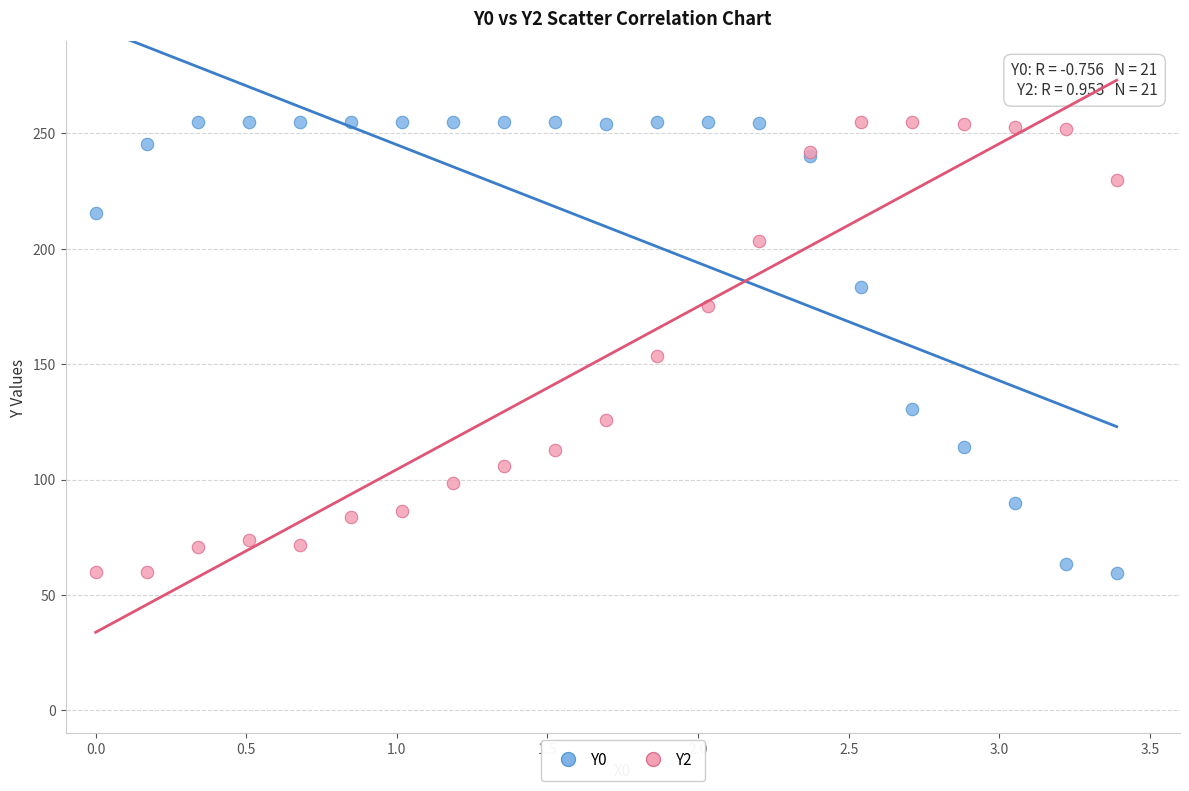

Across all series, what Y value is closest to 157?

153.5